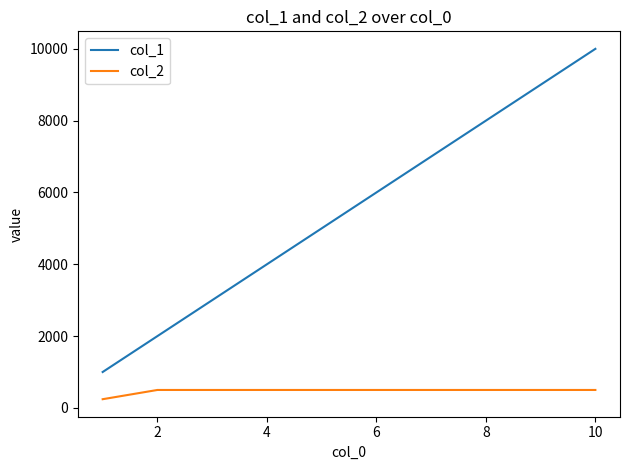

Which series has the largest total across all categories?

col_1